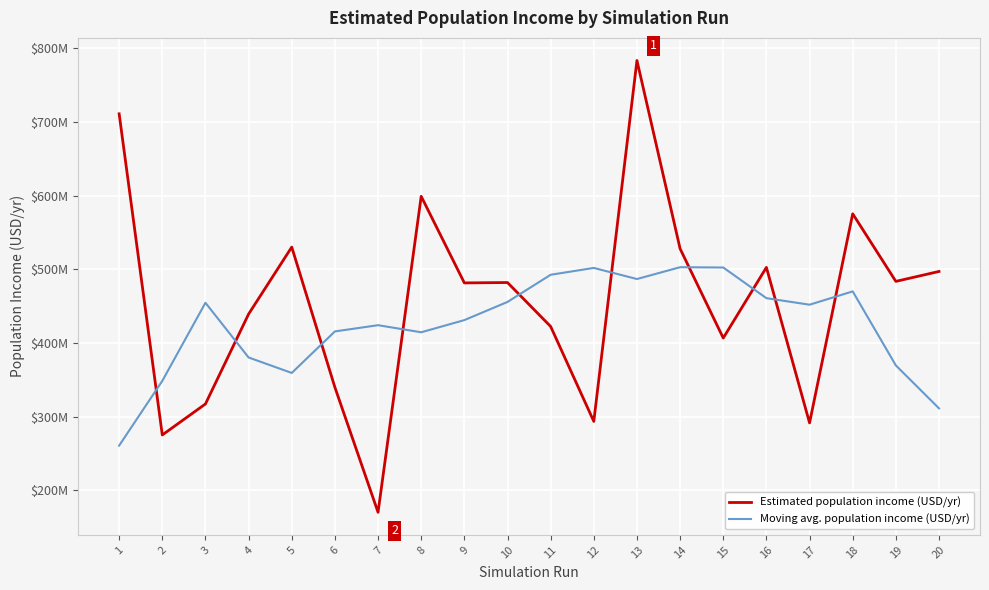

What are all the series names shown in the legend?

Estimated population income (USD/yr), Moving avg. population income (USD/yr)